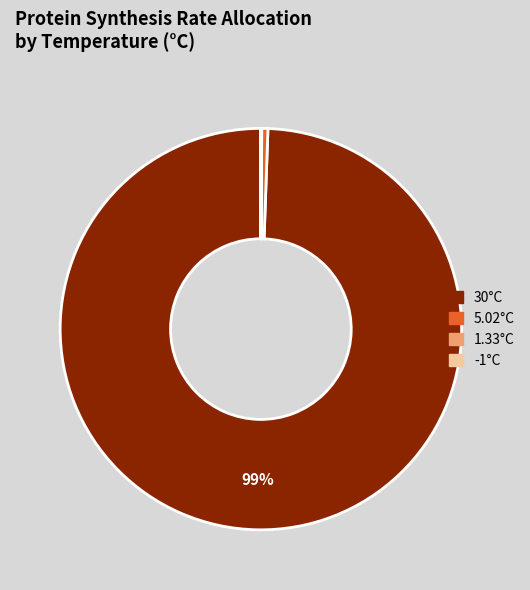

Is there a majority slice in this chart?

Yes